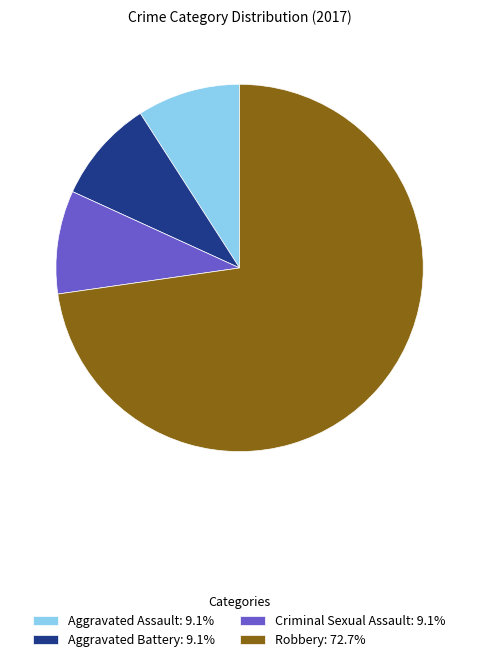

Is there a majority slice in this chart?

Yes